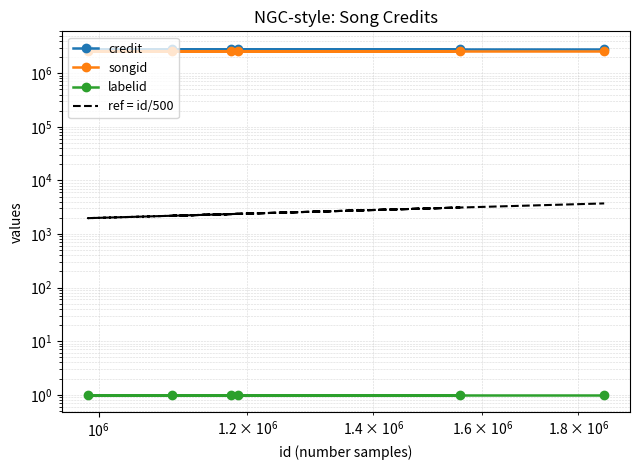

Does the chart have visible grid lines?

Yes